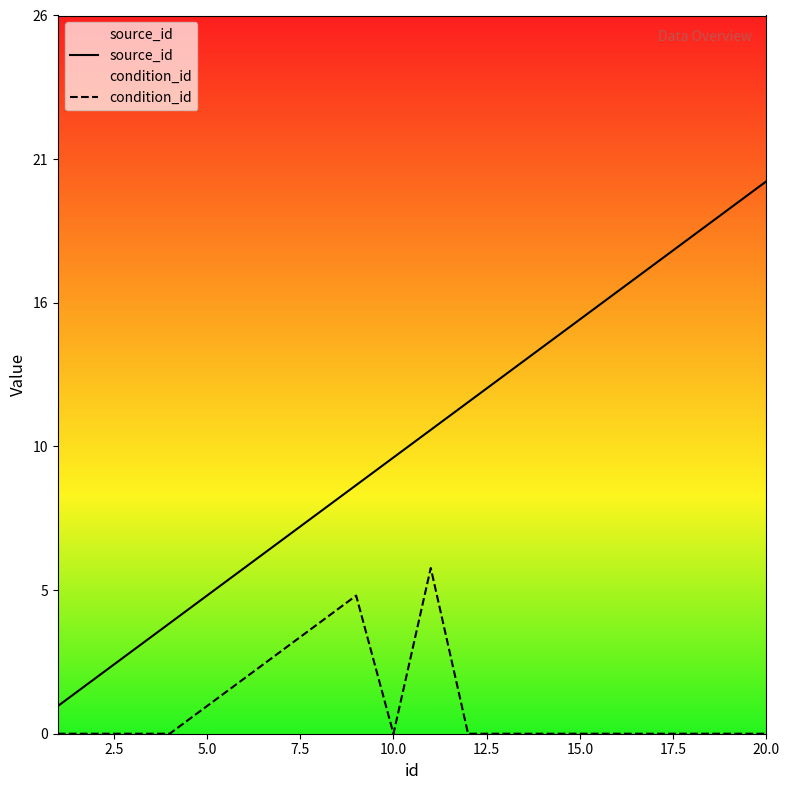

Does the chart display data point markers on the line(s)?

No